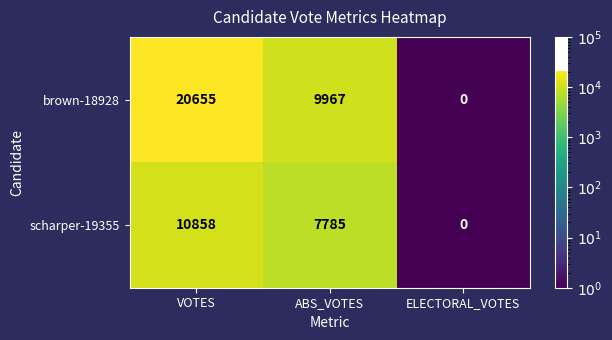

Rank the series by their maximum value, from lowest to highest.

scharper-19355, brown-18928